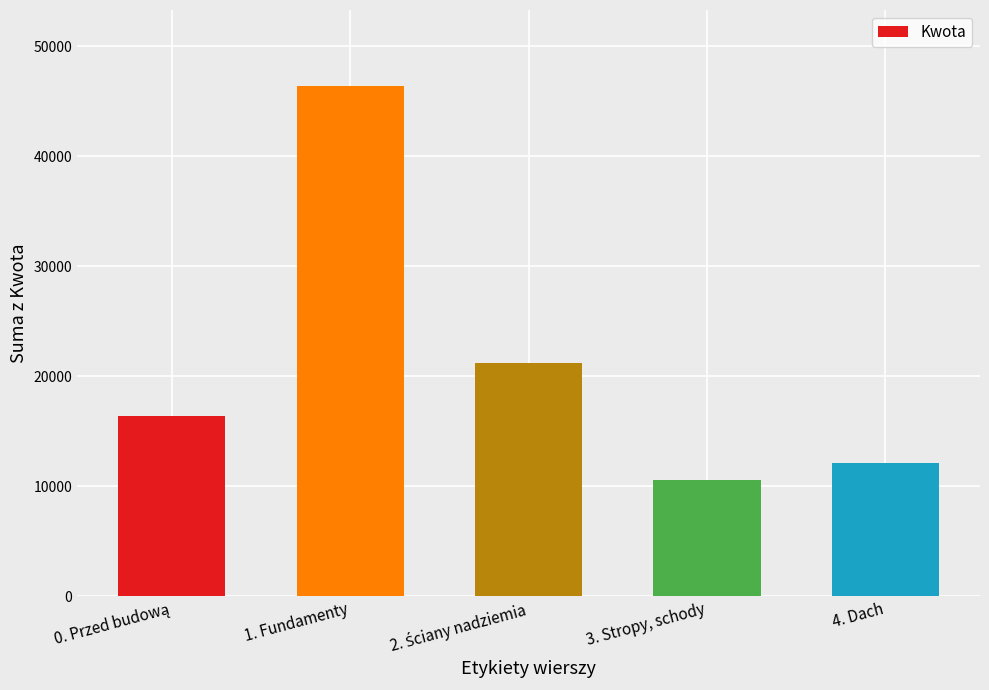

What is the change in value from 1. Fundamenty to 3. Stropy, schody?

-35761.9